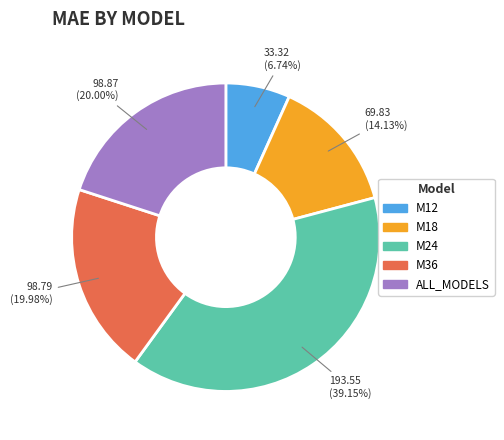

Is the sum of M18 and M36 greater than half?

No